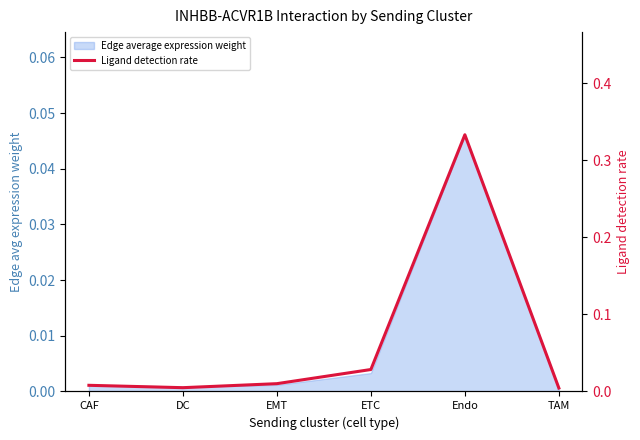

List the labels in order of value, largest first.

Endo, ETC, EMT, CAF, DC, TAM